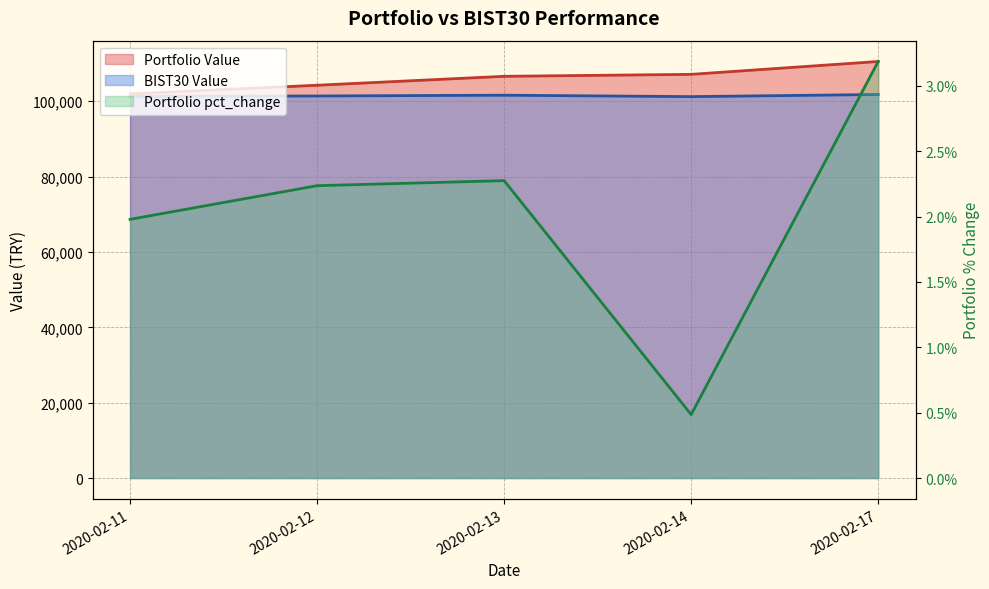

Is it true that Portfolio Value equals 104259.2 at 2020-02-12?

True